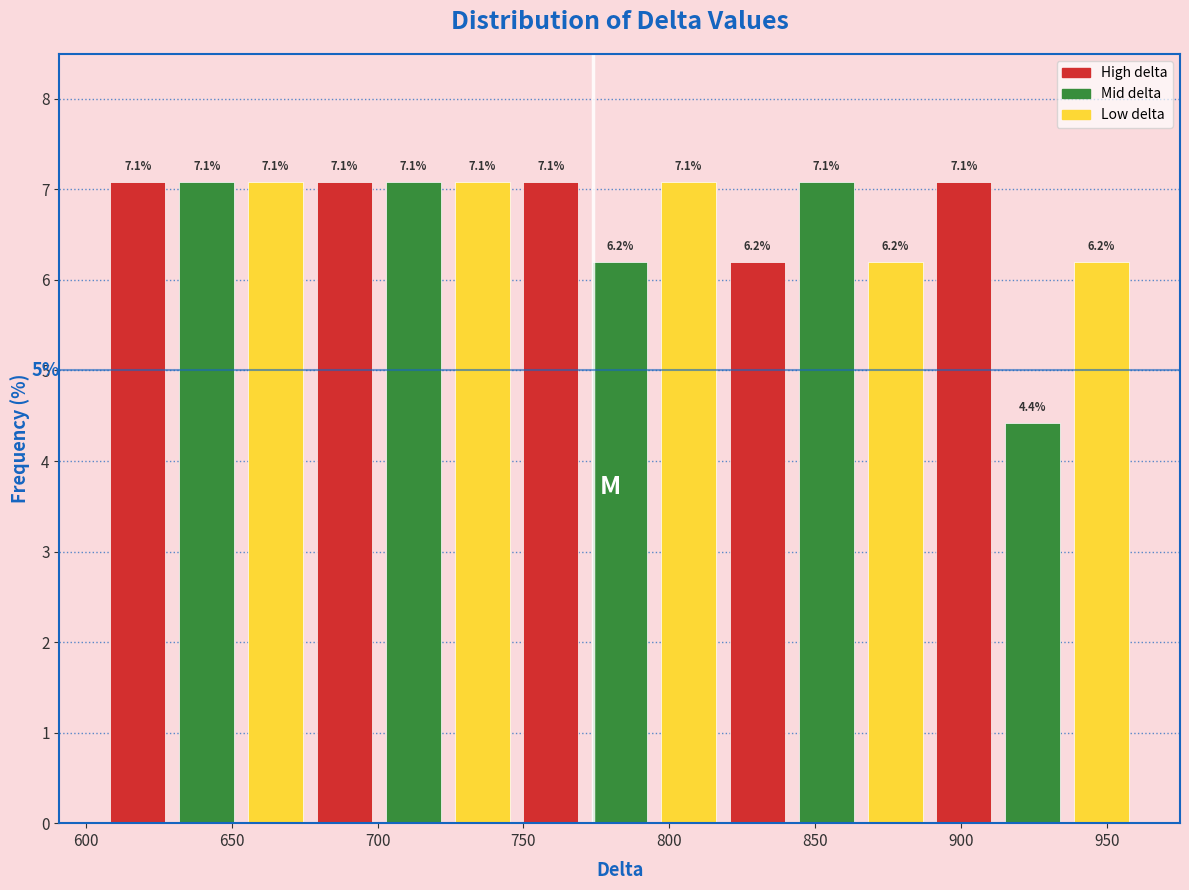

What is the height of the bar covering 865 to 890 on the x-axis? The bar edges are not printed on the chart, so give them approximately, as read against the axis.

6.2